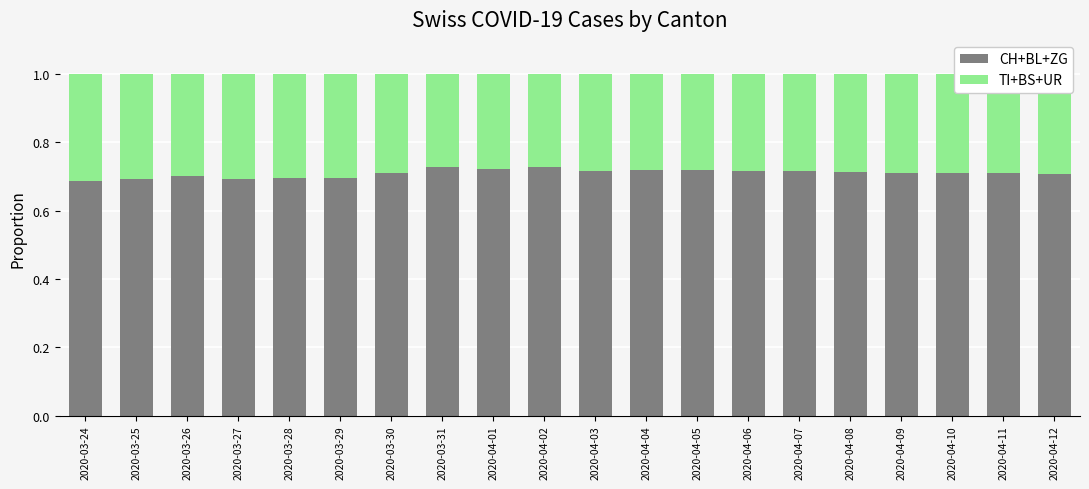

Does the chart contain stacked bars?

Yes